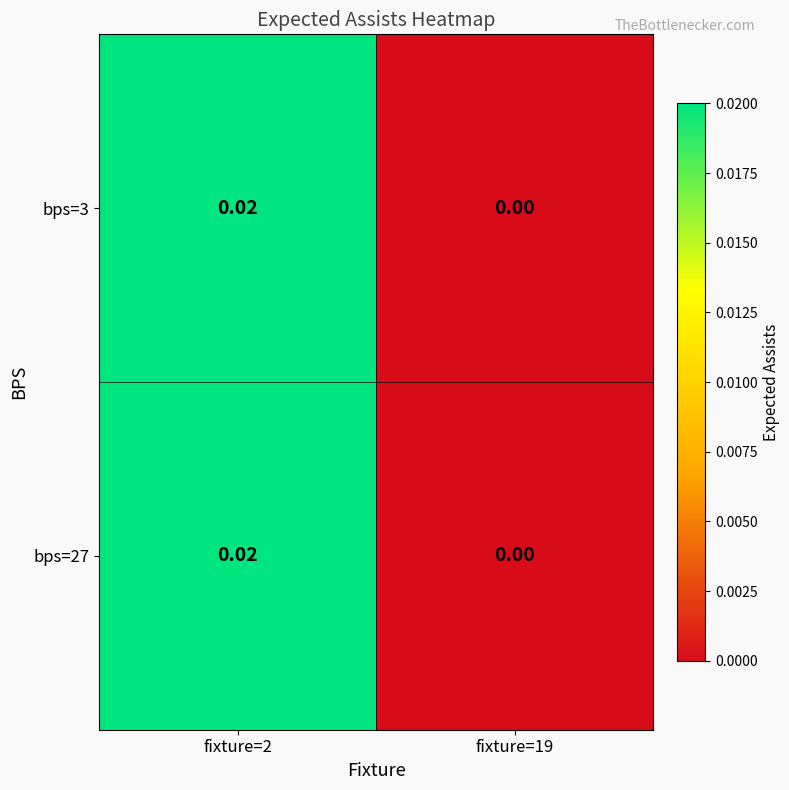

At which category does the chart reach its peak across all series?

fixture=2